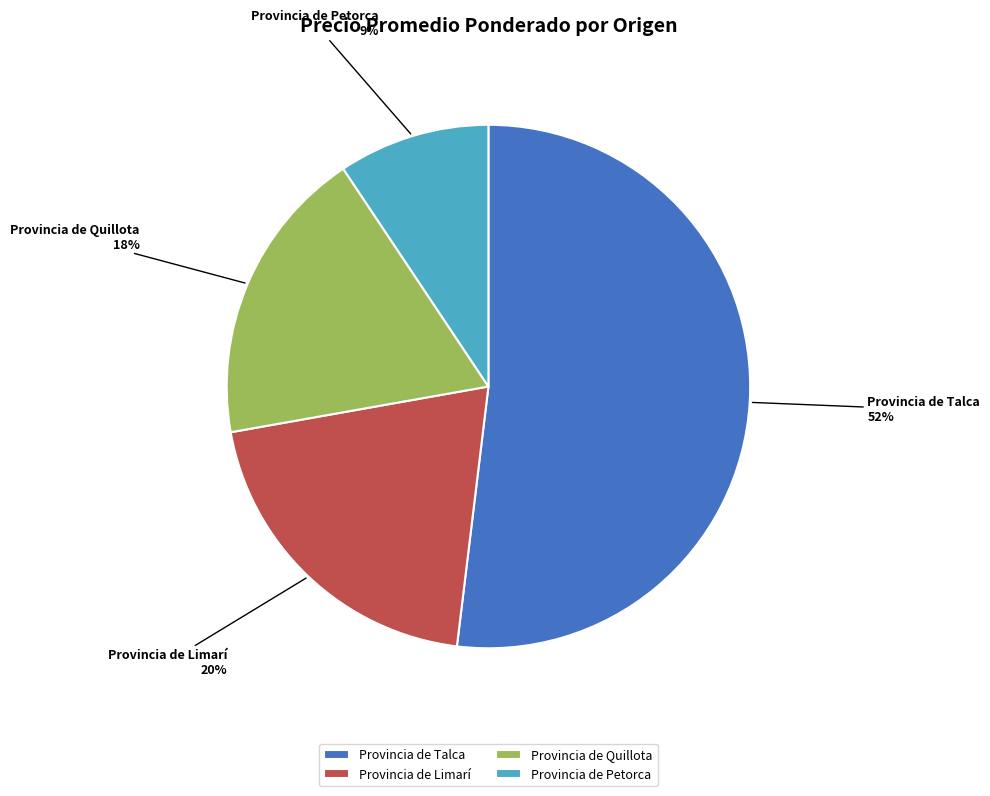

Does Provincia de Talca account for over 50% of the chart?

Yes